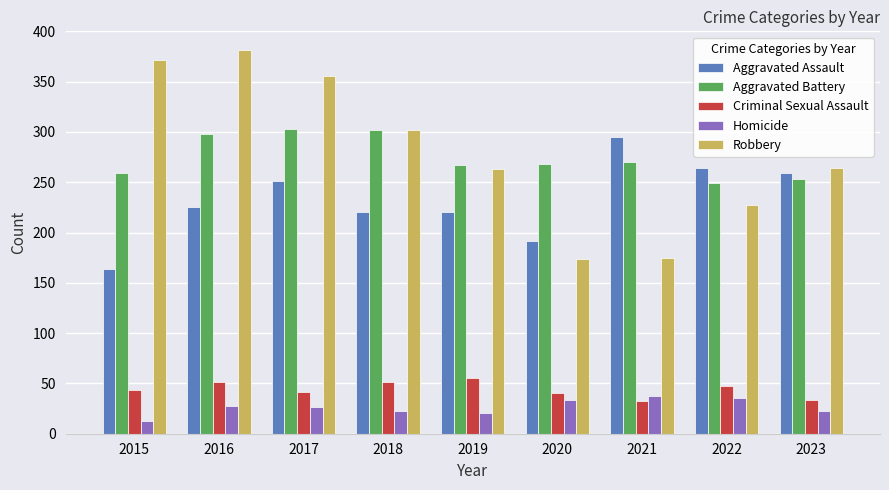

What is the total value across all series at 2018?

898